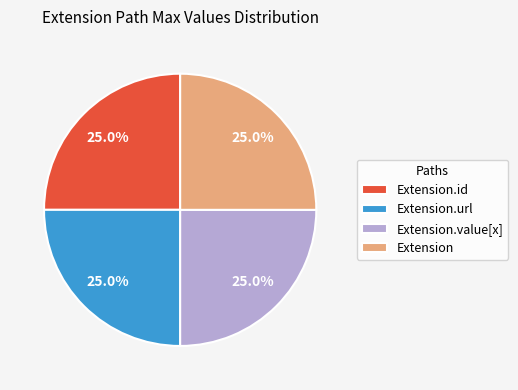

What percentage is NOT represented by Extension?

75.0%